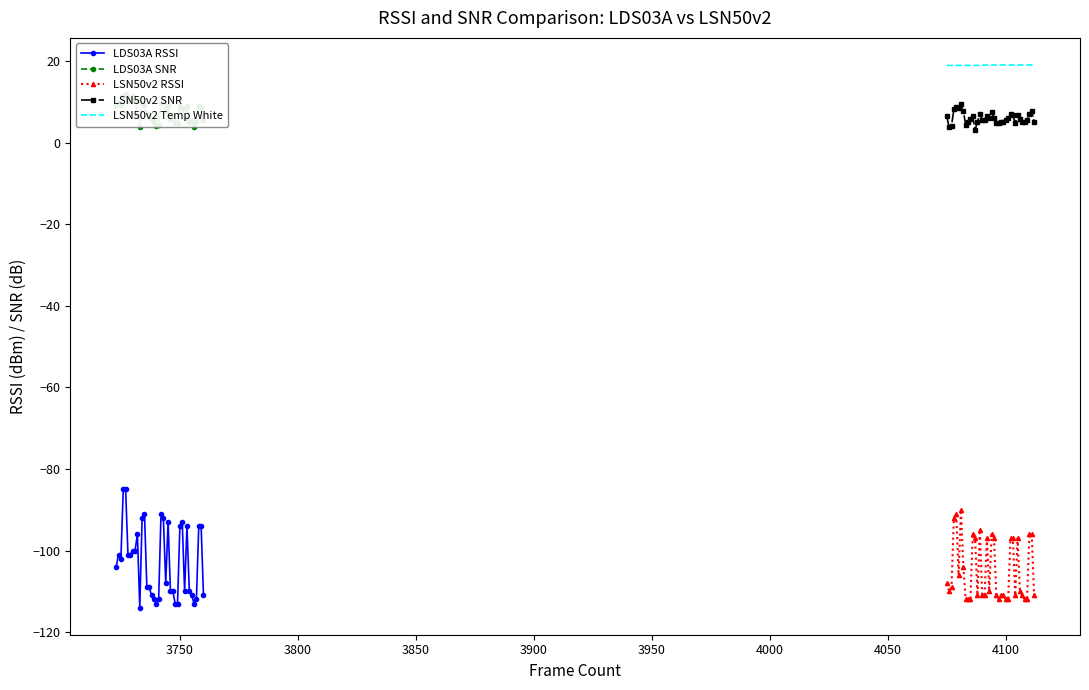

How many lines are shown in the chart?

5